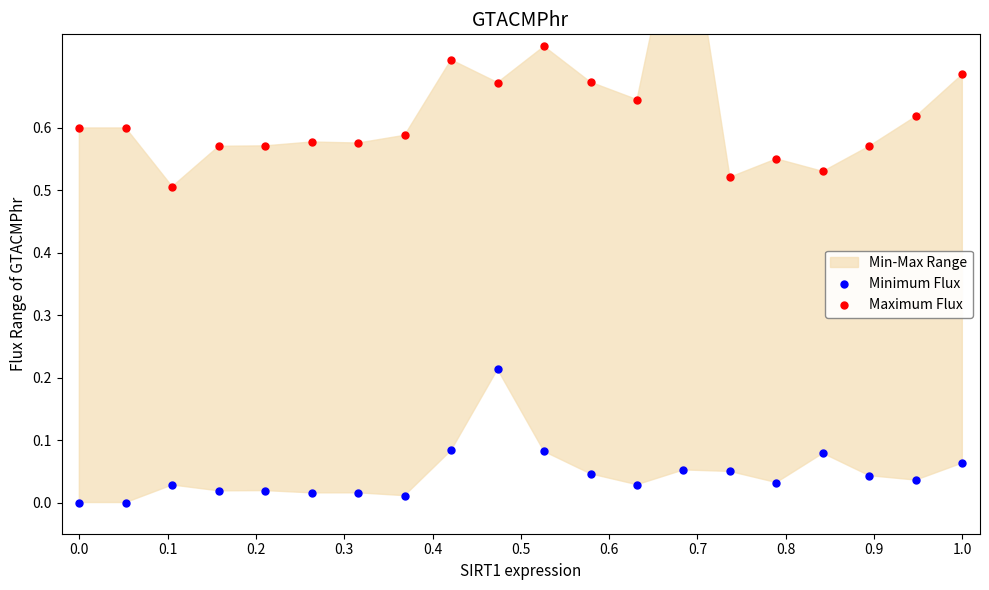

Is the value of Minimum Flux at 0.6 greater than the value of Maximum Flux at 0.2?

No